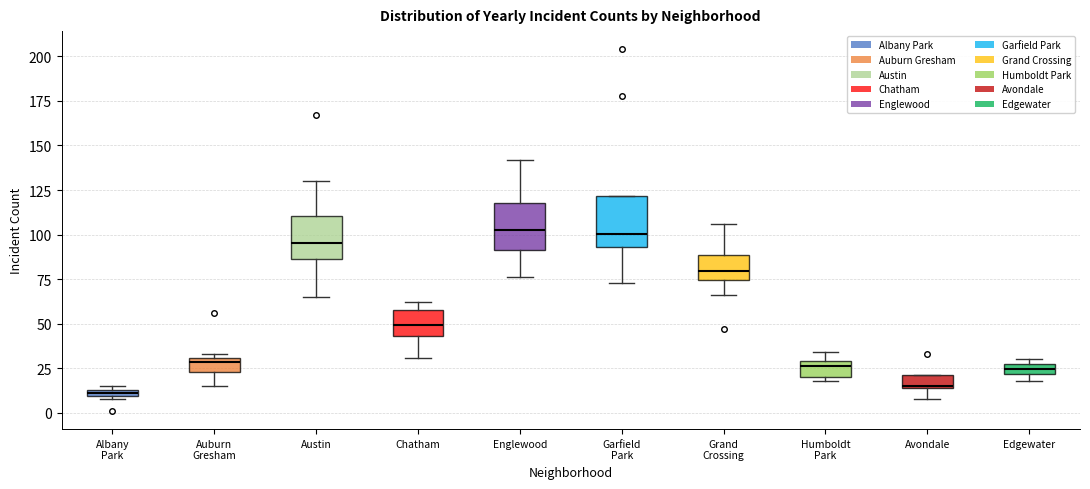

Where is the upper edge of the box for Albany Park on the y-axis? The values are not printed on the chart, so give them approximately, as read against the axis.

15